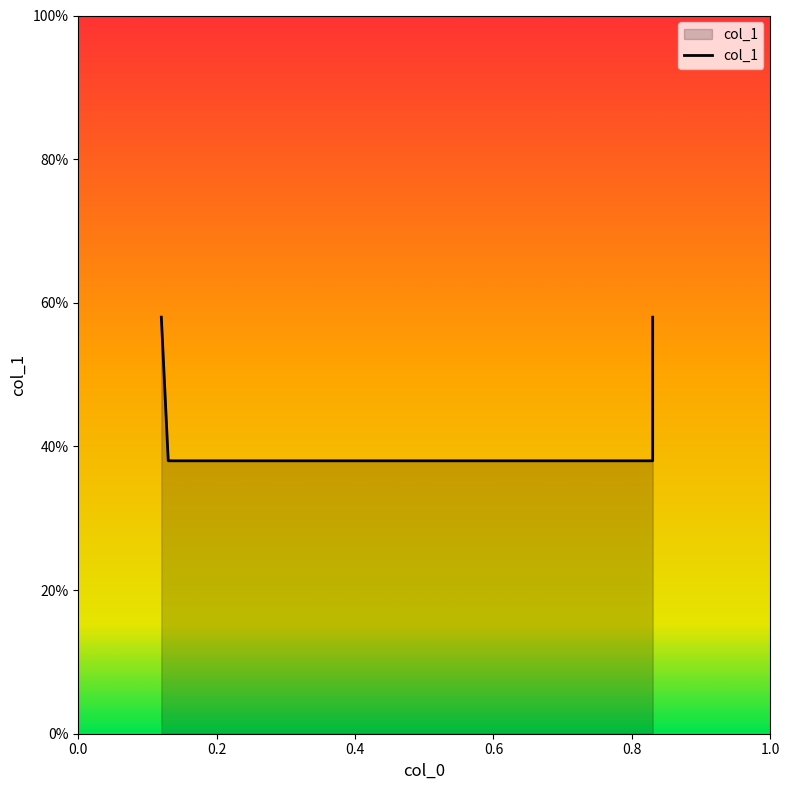

Does the chart have visible grid lines?

No